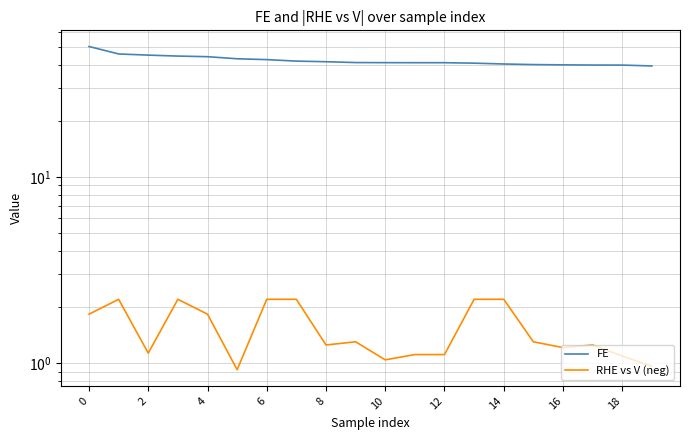

What is the total value across all series at 2?

46.3